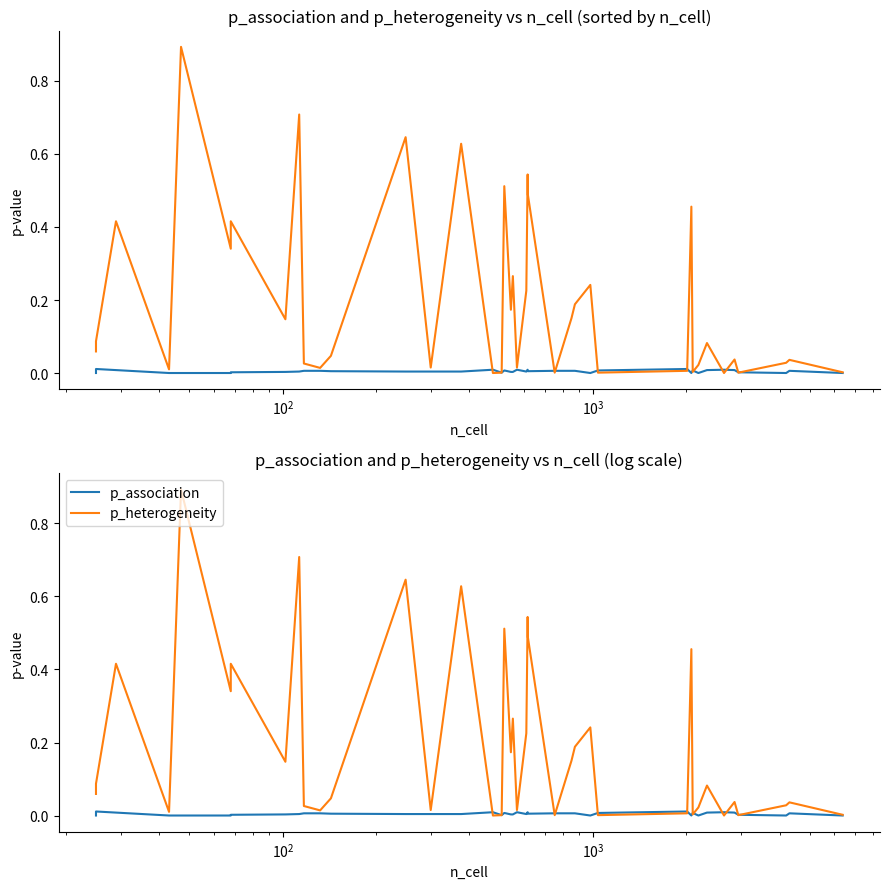

Does the chart have visible grid lines?

No